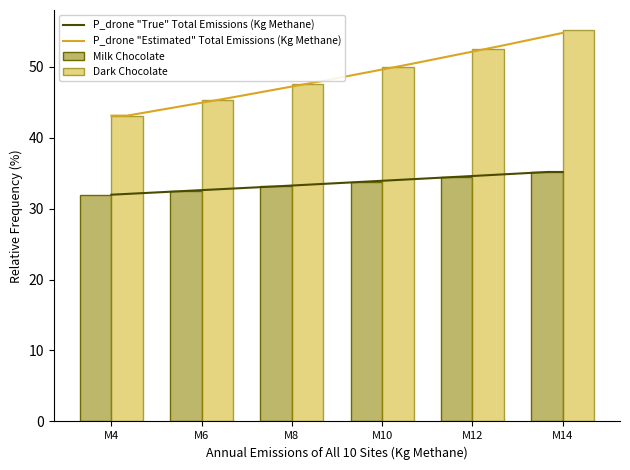

At M12, list the series in order from largest to smallest.

Milk Chocolate, Dark Chocolate